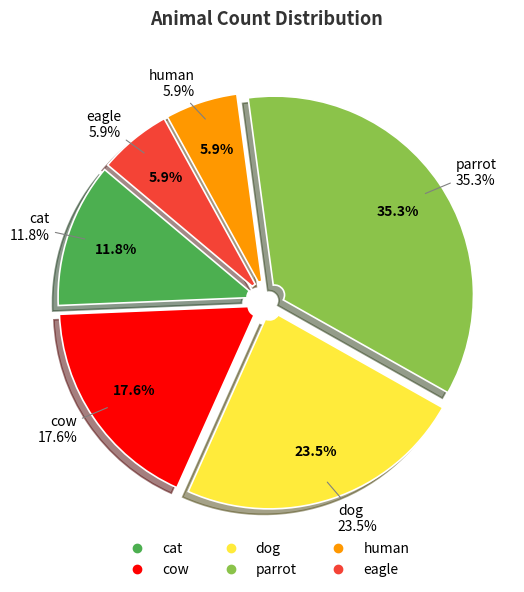

Is parrot the majority of the pie?

No